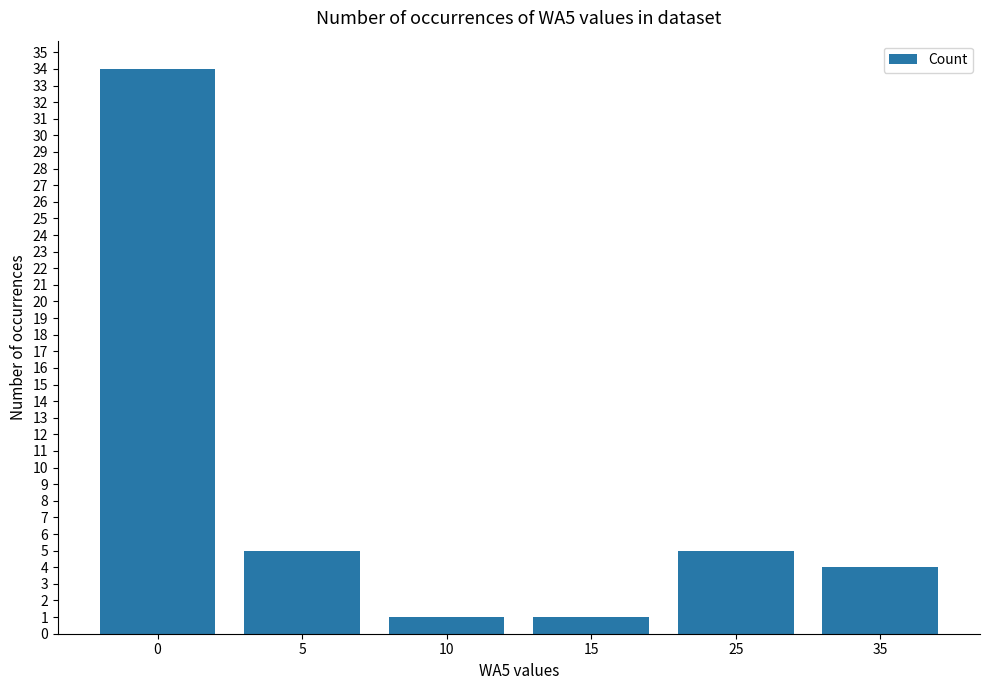

What is the value of the 1st bar from the left?

34